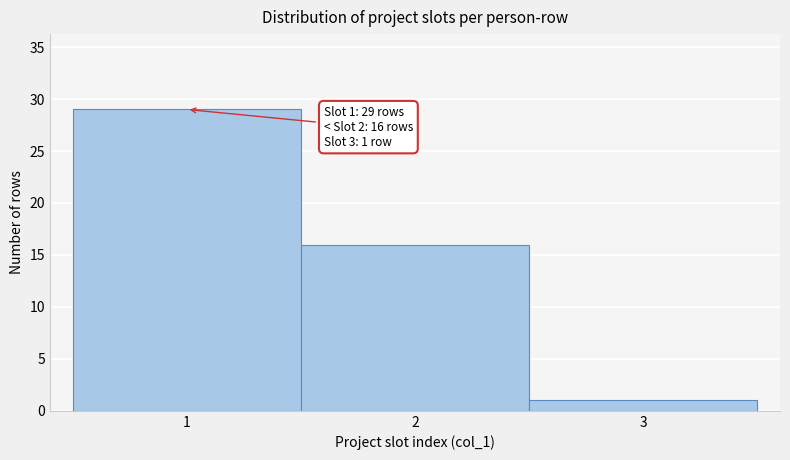

Which range on the x-axis has the tallest bar?

0.5 to 1.5